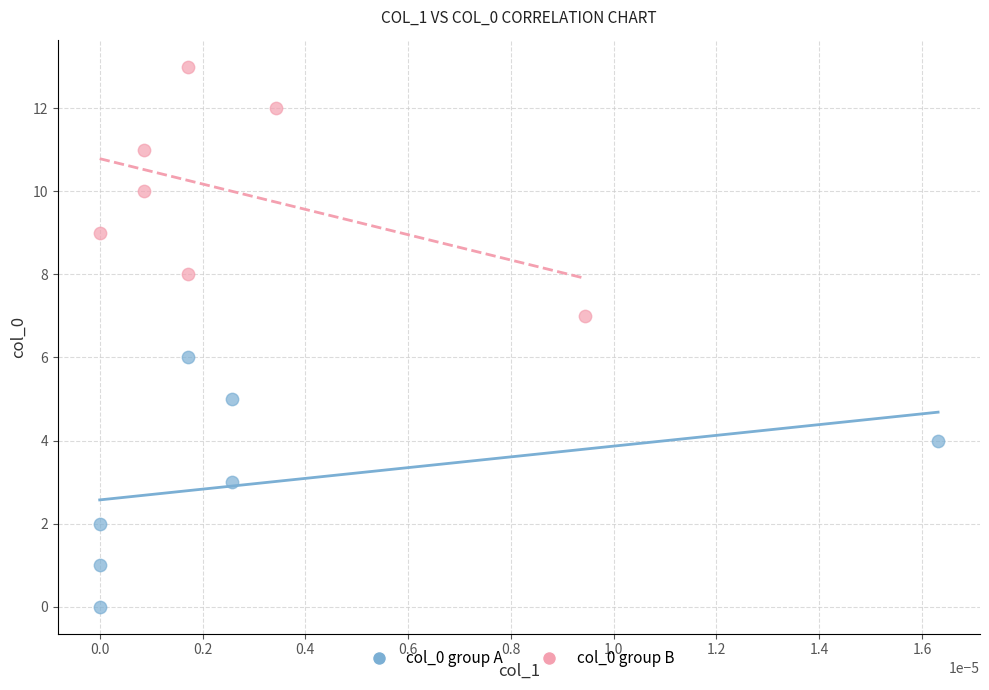

What are all the series names shown in the legend?

col_0 group A, col_0 group B